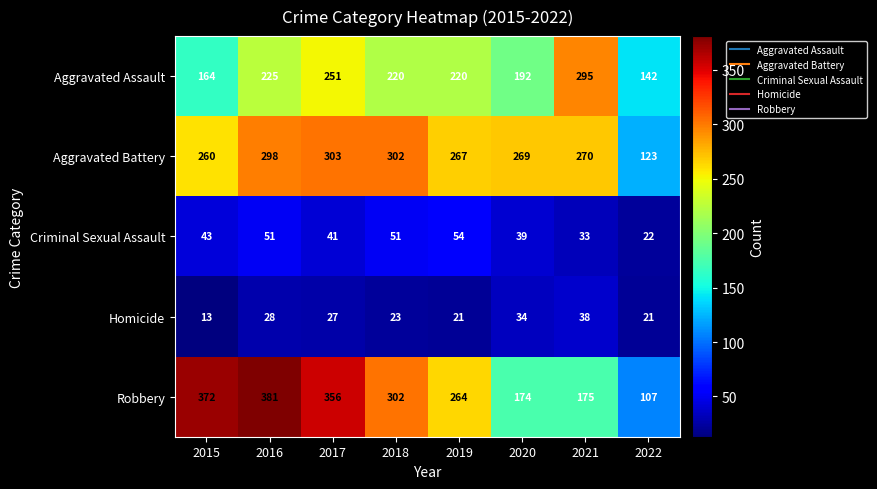

What is the sum of the Homicide values at 2018 and 2019?

44